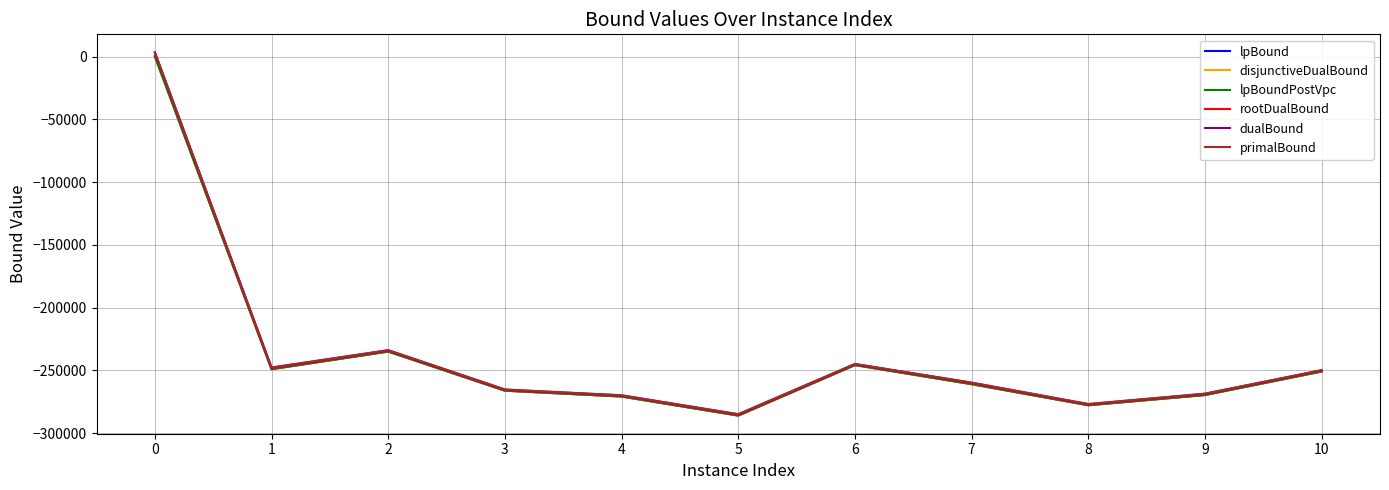

What is the minimum value for rootDualBound?

-285454.1